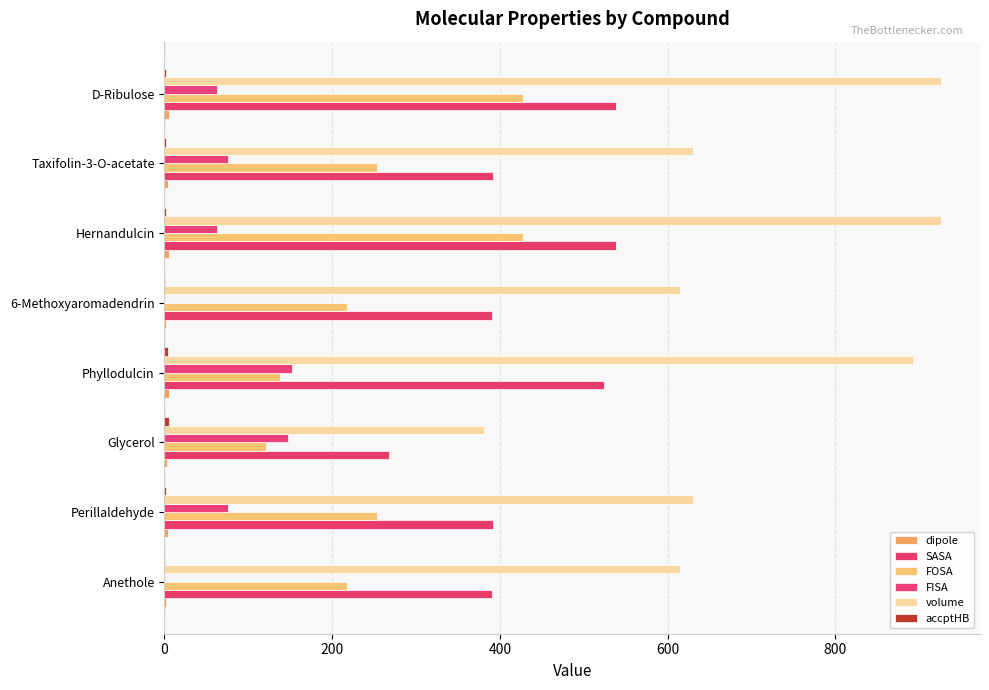

How many categories are shown in the chart?

8